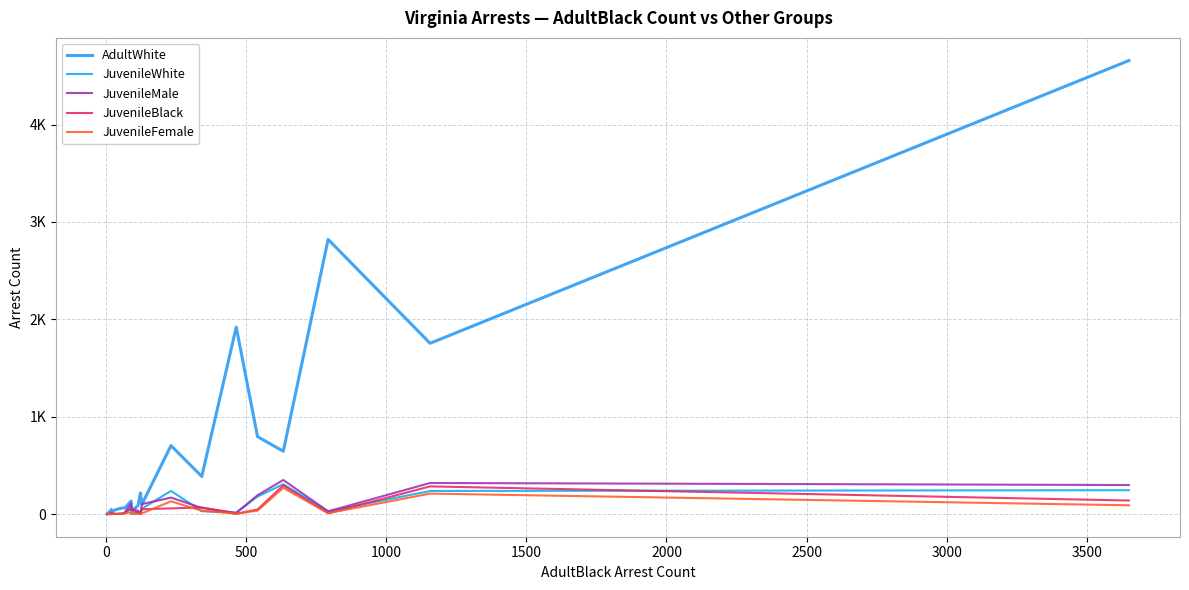

How many distinct data groups are displayed?

5